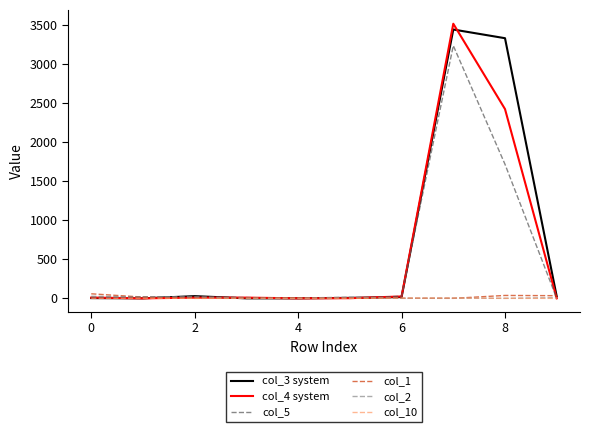

What is the maximum value shown in the chart?

3510